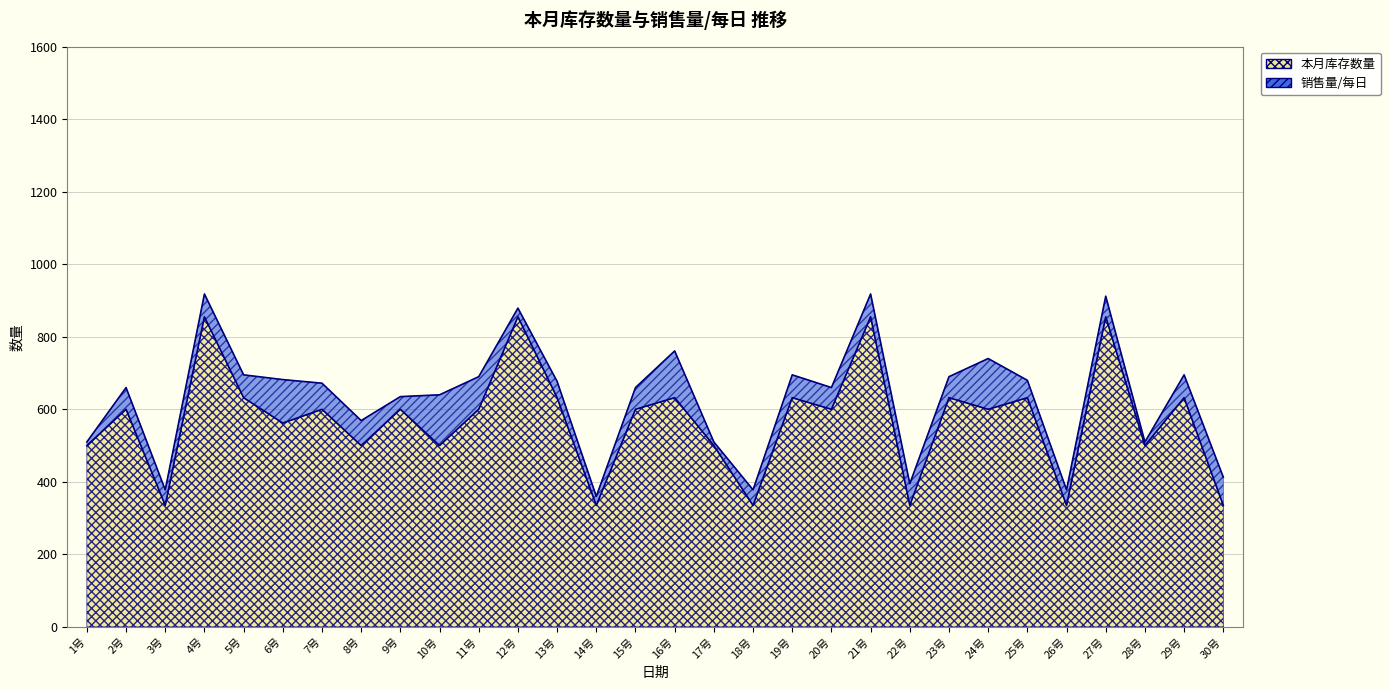

What position from the right is 27号?

4